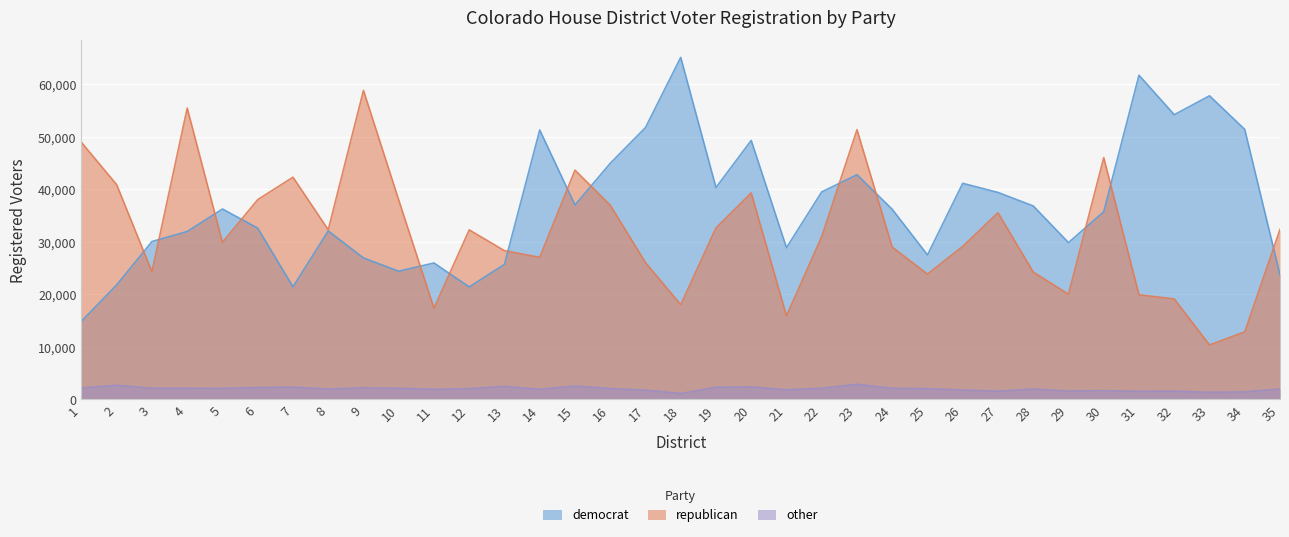

What is the difference between the other values at 6 and 35?

269